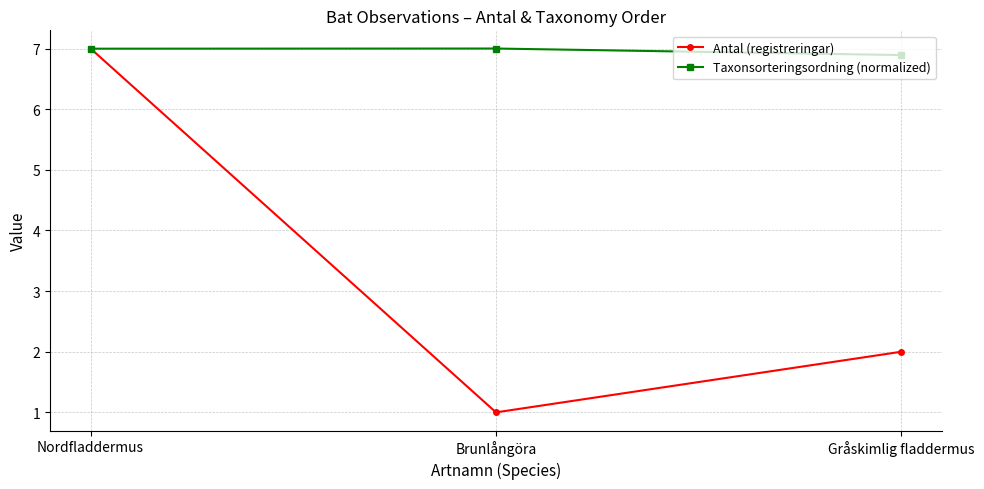

How many data points does each series have?

3